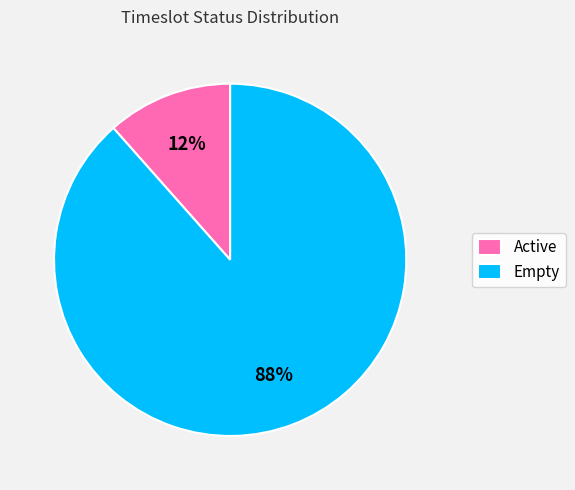

To the nearest percent, what percentage of the pie is Active?

12%